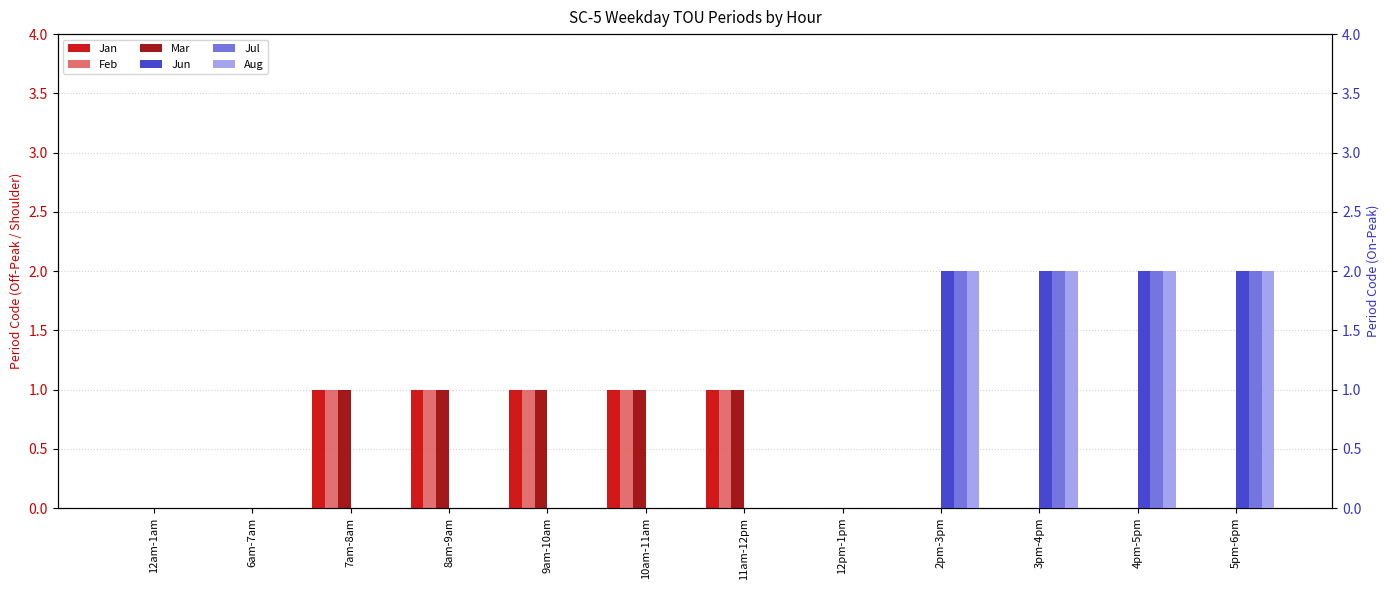

How many bars are there in each group?

6